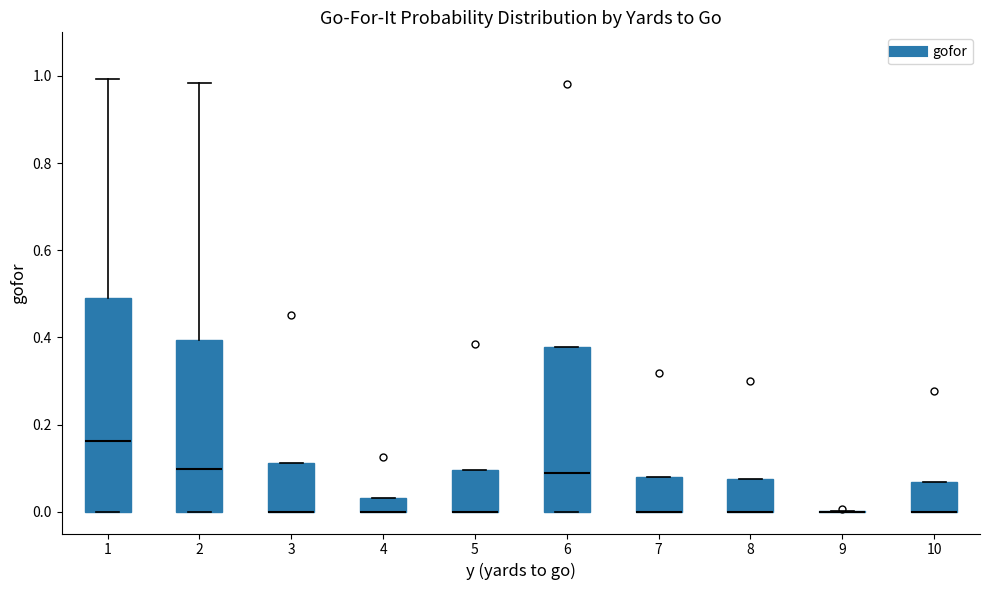

Reading left to right, read every box against the y-axis: the position of its median line, the range the box covers, and the ends of its whiskers. The values are not printed on the chart, so give them approximately, as read against the axis.

1: median 0.16, box 0.00 to 0.50, whiskers 0.00 to 1.00
2: median 0.10, box 0.00 to 0.40, whiskers 0.00 to 0.98
3: median 0.00 (drawn on the box's lower edge), box 0.00 to 0.12, whiskers 0.00 to 0.12
4: median 0.00 (drawn on the box's lower edge), box 0.00 to 0.04, whiskers 0.00 to 0.04
5: median 0.00 (drawn on the box's lower edge), box 0.00 to 0.10, whiskers 0.00 to 0.10
6: median 0.08, box 0.00 to 0.38, whiskers 0.00 to 0.38
7: median 0.00 (drawn on the box's lower edge), box 0.00 to 0.08, whiskers 0.00 to 0.08
8: median 0.00 (drawn on the box's lower edge), box 0.00 to 0.08, whiskers 0.00 to 0.08
9: box collapsed to a line at 0.00, whiskers 0.00 to 0.00
10: median 0.00 (drawn on the box's lower edge), box 0.00 to 0.06, whiskers 0.00 to 0.06